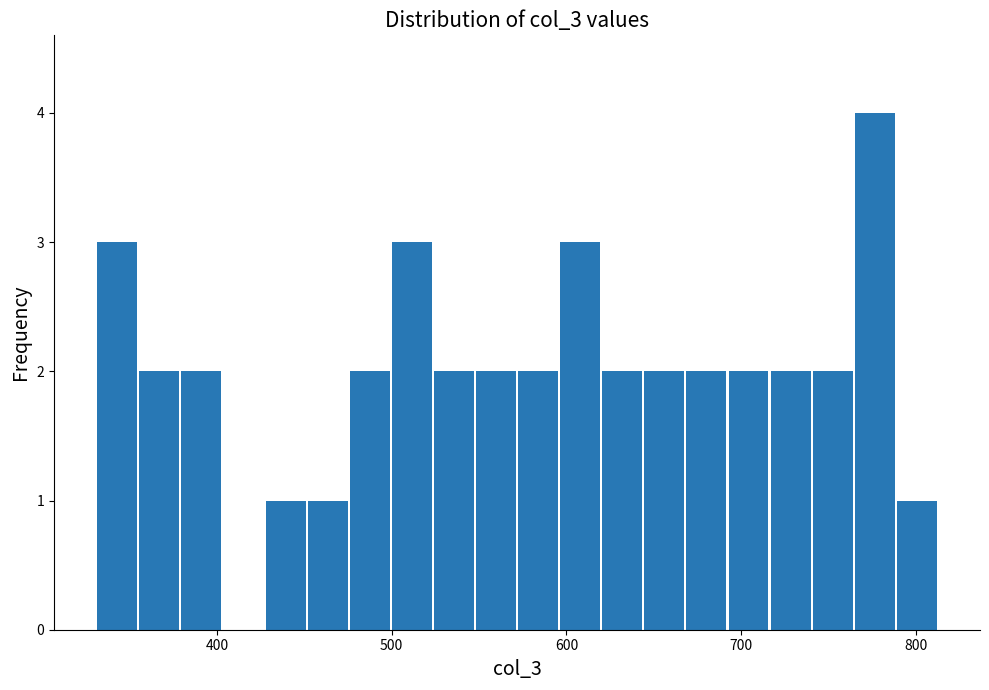

Read against the x-axis, roughly where is the centre of the tallest bar?

780